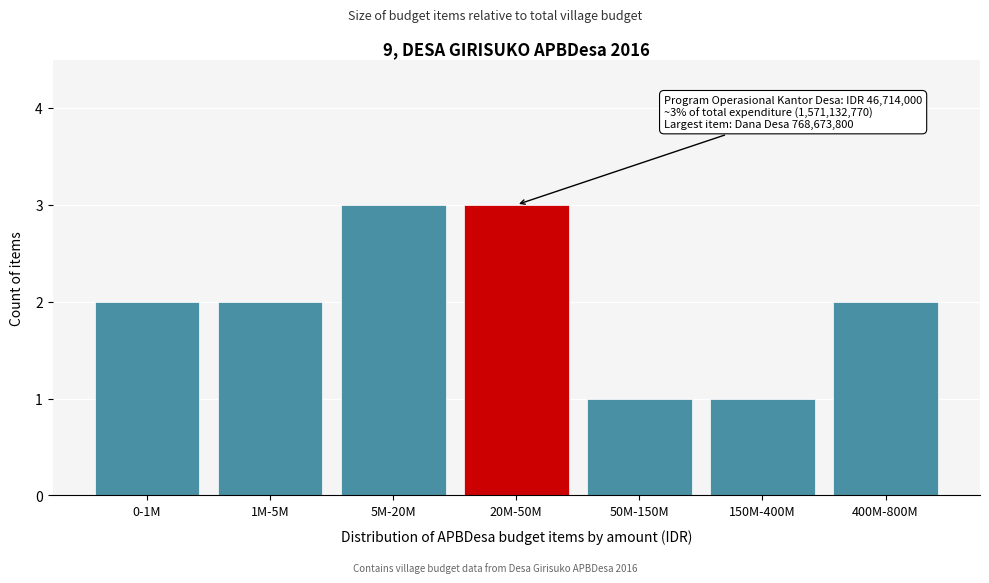

Reading left to right, list all the values displayed in this chart.

2	2	3	3	1	1	2